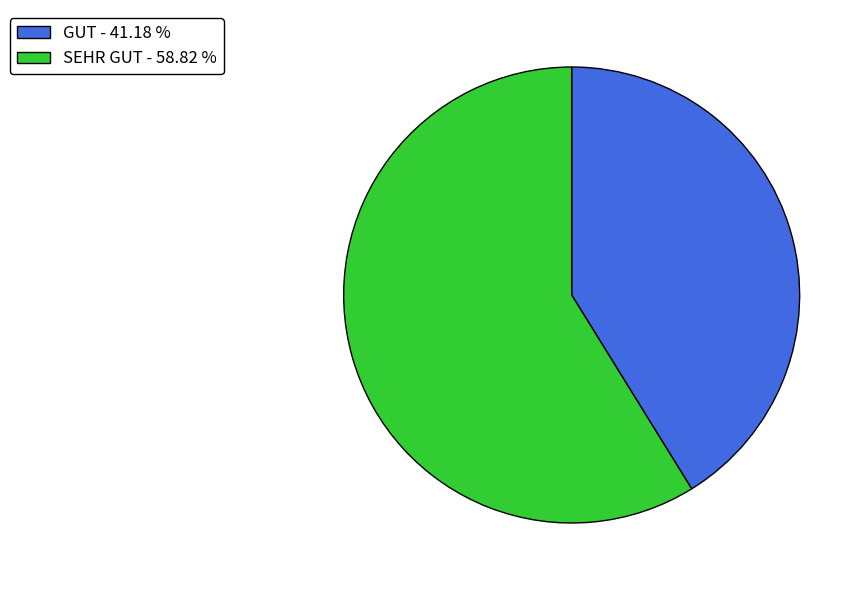

Is it true that GUT is 32% of the pie?

False